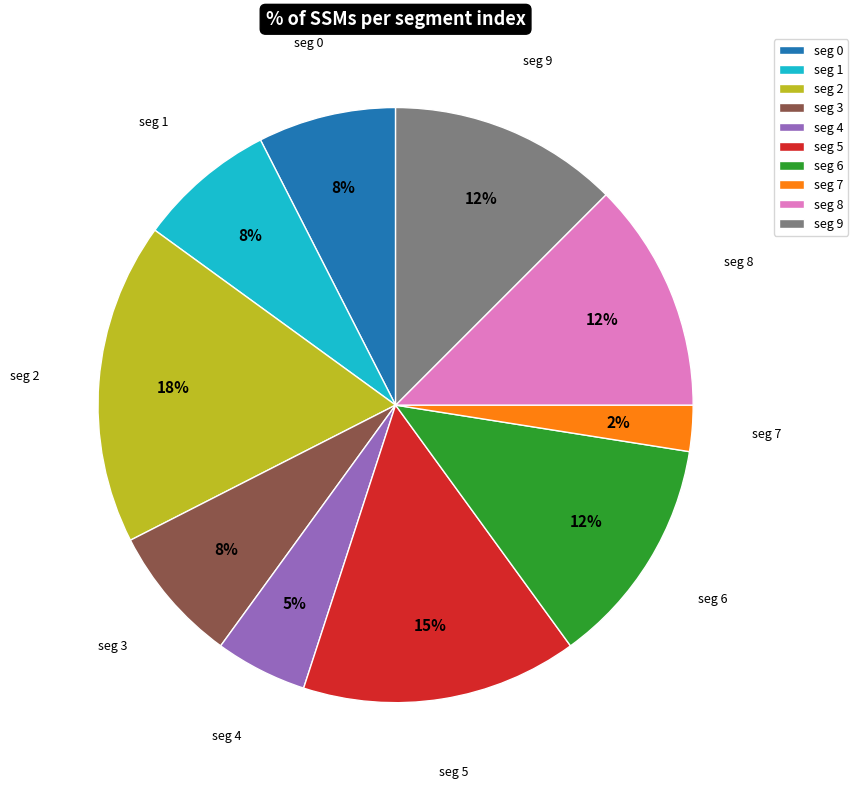

Which category has the smallest portion of the pie?

seg 7